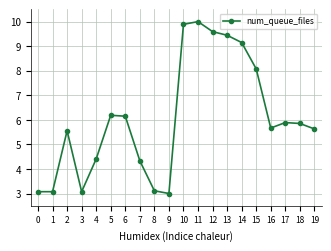

Count the number of values greater than 5.

13